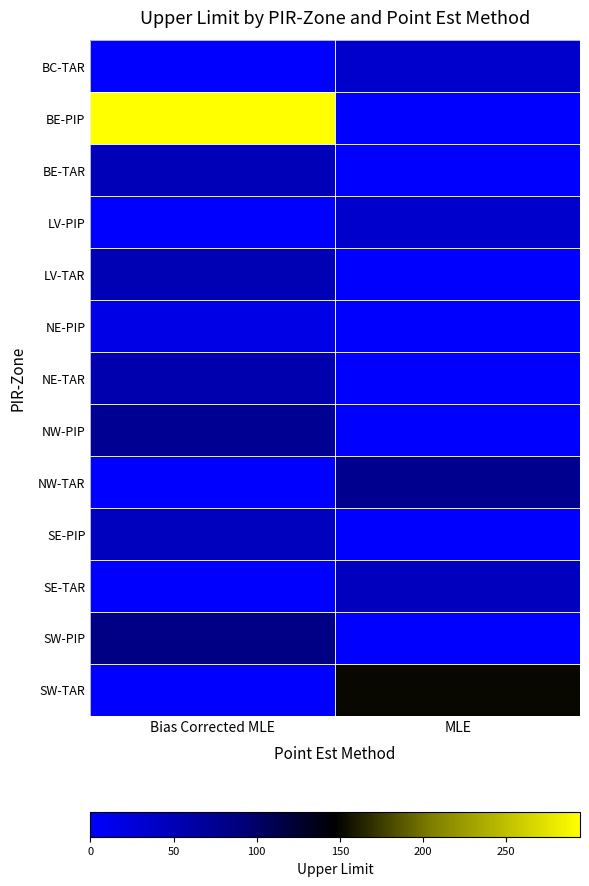

Reading right to left, extract all data points from this chart.

BC-TAR: MLE=35.5	Bias Corrected MLE=0.0
BE-PIP: MLE=0.0	Bias Corrected MLE=294.4
BE-TAR: MLE=0.0	Bias Corrected MLE=49.0
LV-PIP: MLE=35.2	Bias Corrected MLE=0.0
LV-TAR: MLE=0.0	Bias Corrected MLE=51.6
NE-PIP: MLE=0.0	Bias Corrected MLE=17.4
NE-TAR: MLE=0.0	Bias Corrected MLE=55.9
NW-PIP: MLE=0.0	Bias Corrected MLE=75.9
NW-TAR: MLE=77.1	Bias Corrected MLE=0.0
SE-PIP: MLE=0.0	Bias Corrected MLE=44.2
SE-TAR: MLE=45.0	Bias Corrected MLE=0.0
SW-PIP: MLE=0.0	Bias Corrected MLE=84.2
SW-TAR: MLE=151.3	Bias Corrected MLE=0.0